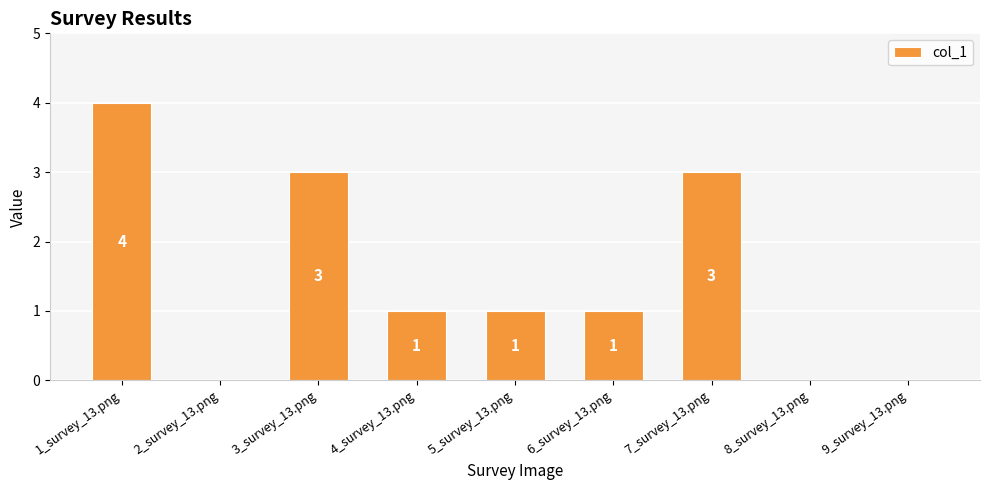

Which category has the highest value across all series?

1_survey_13.png